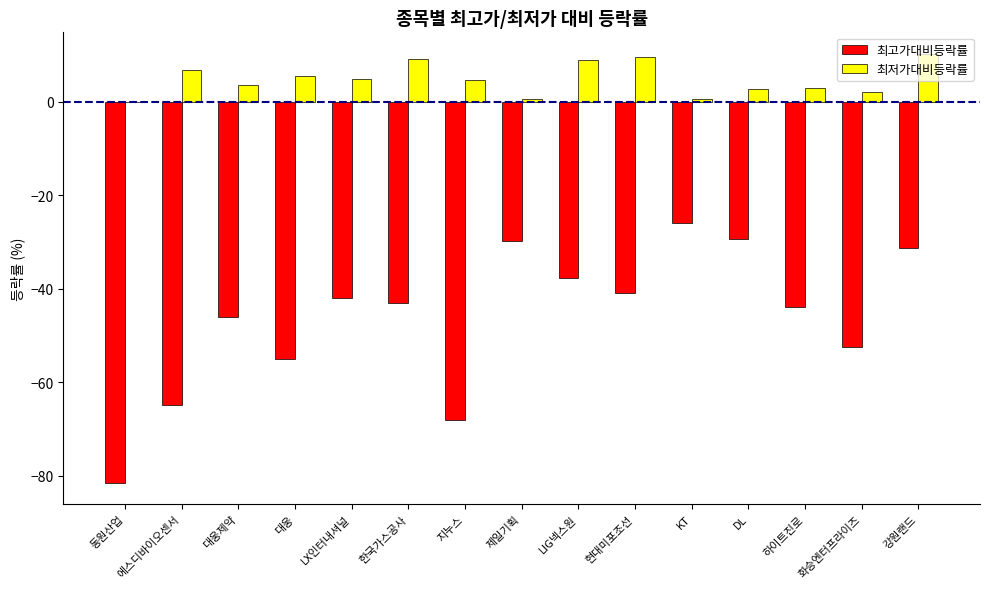

What is the total value across all series at 대웅제약?

-42.6